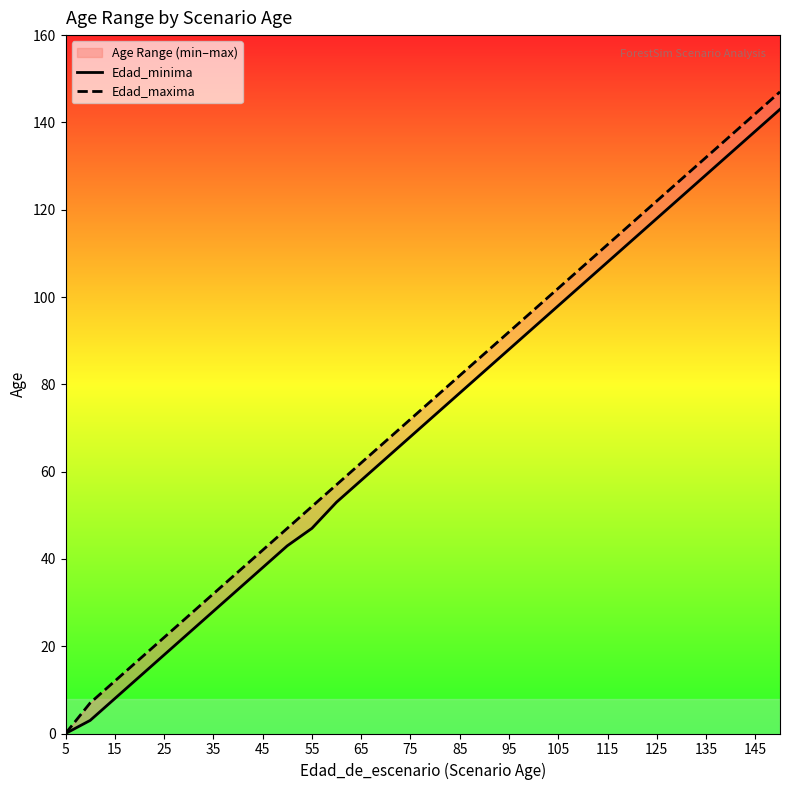

How many lines are shown in the chart?

2